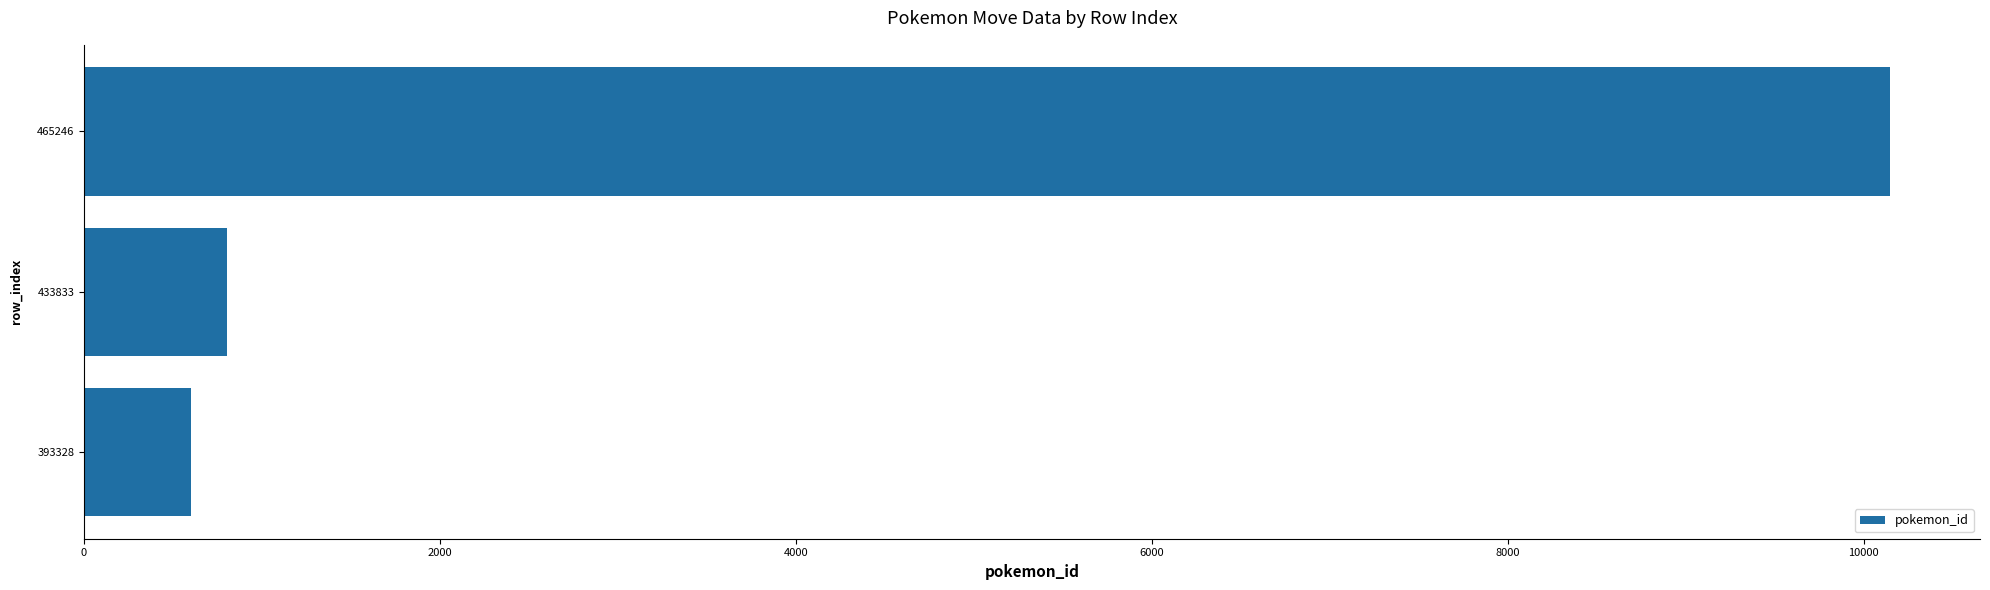

How many bars are there in total?

3